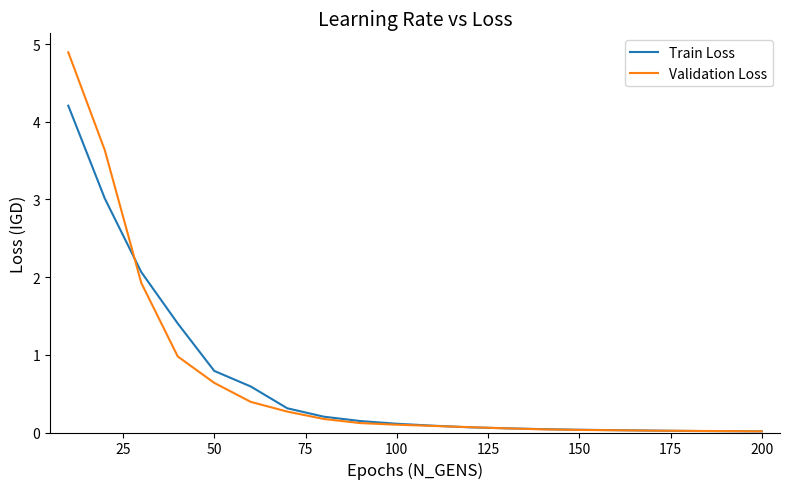

Rank the series by their maximum value, from lowest to highest.

Train Loss, Validation Loss